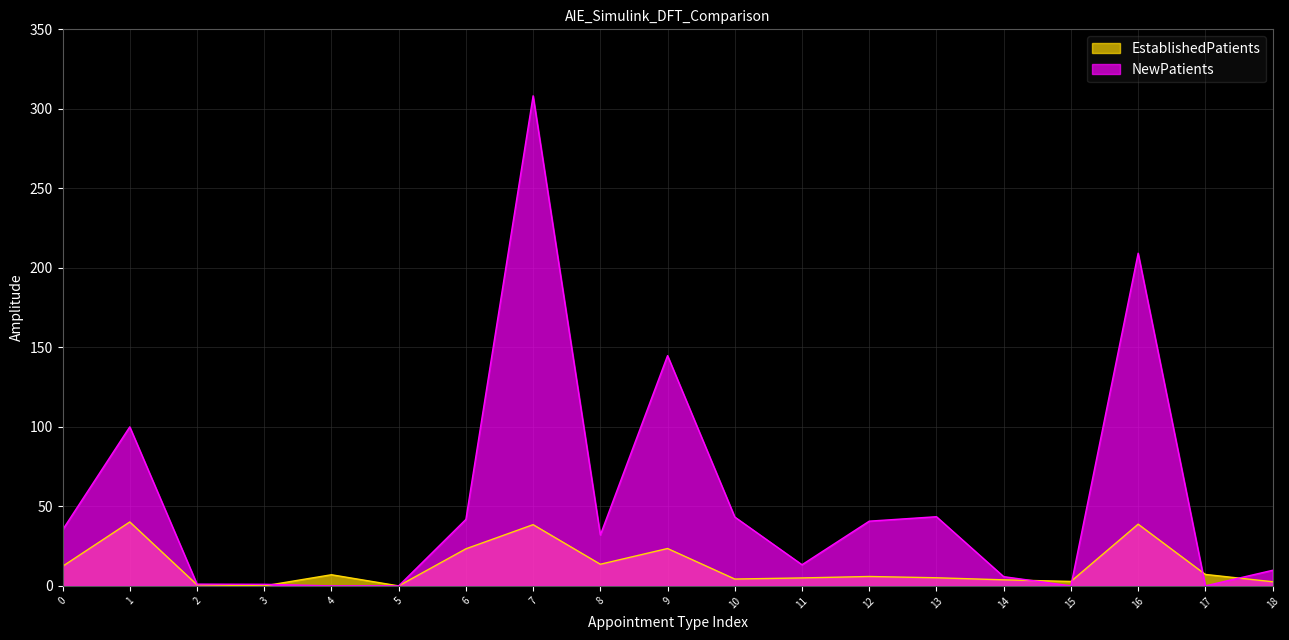

At which category does EstablishedPatients reach its first local peak?

1